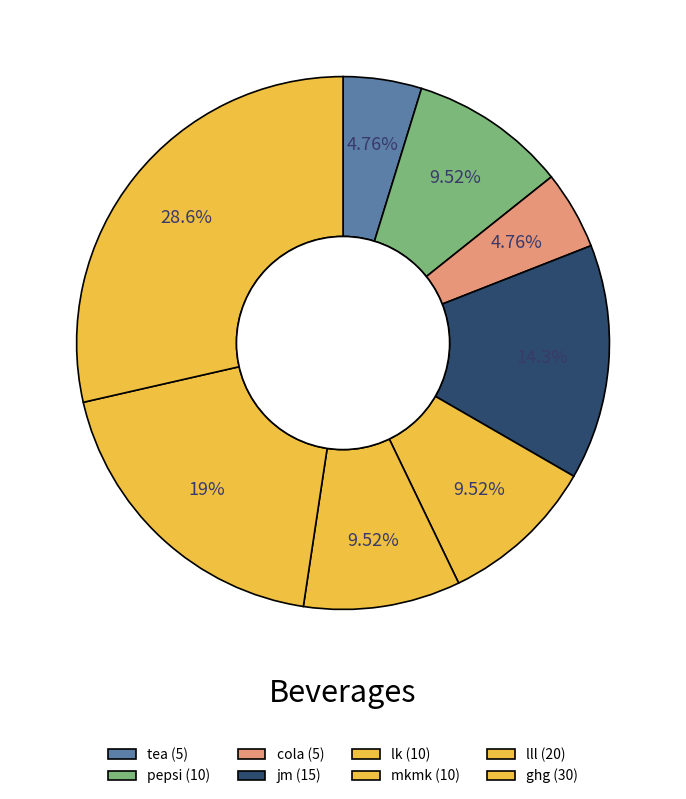

True or false: ghg accounts for 29% of the total.

True